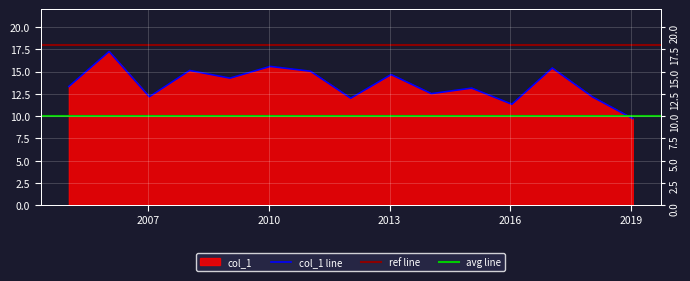

How many lines are shown in the chart?

1